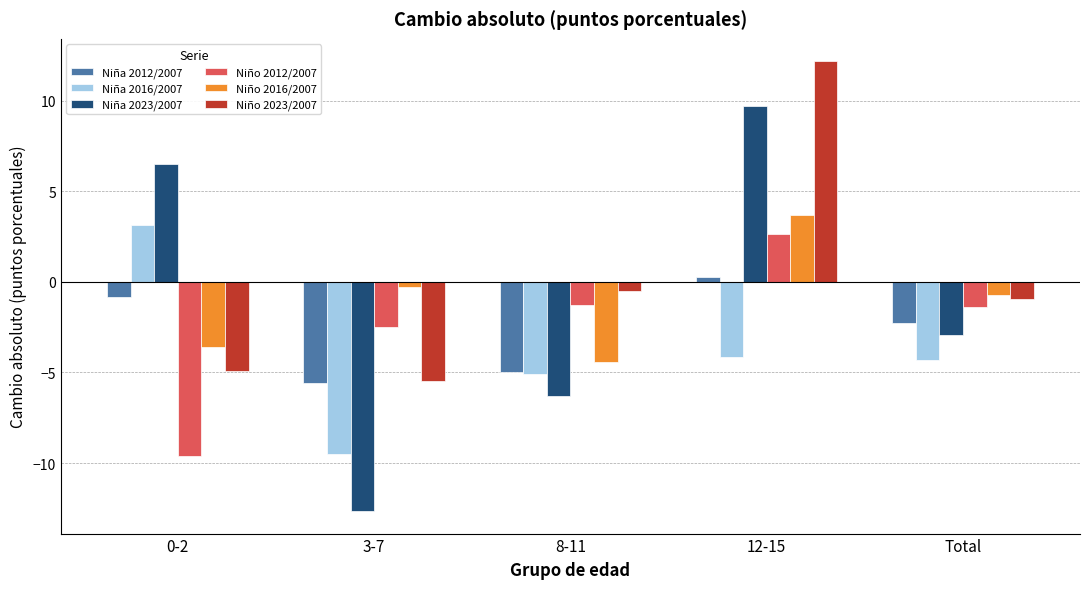

Between 3-7 and Total, which series saw the biggest shift?

Niña 2023/2007